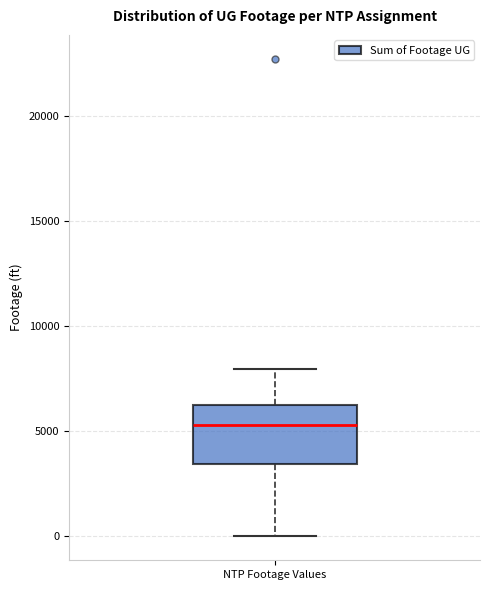

Read this box plot against the y-axis: the position of the median line, the range covered by the box, and the ends of both whiskers. The values are not printed on the chart, so give them approximately, as read against the axis.

median 5500, box 3500 to 6000, whiskers 0 to 8000